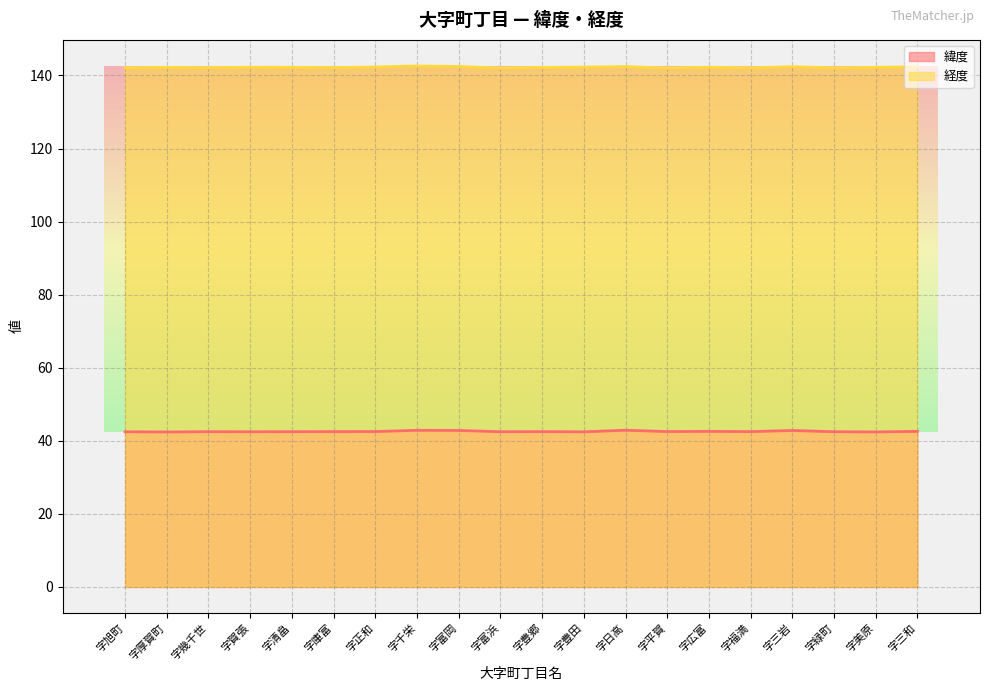

How many lines are shown in the chart?

2